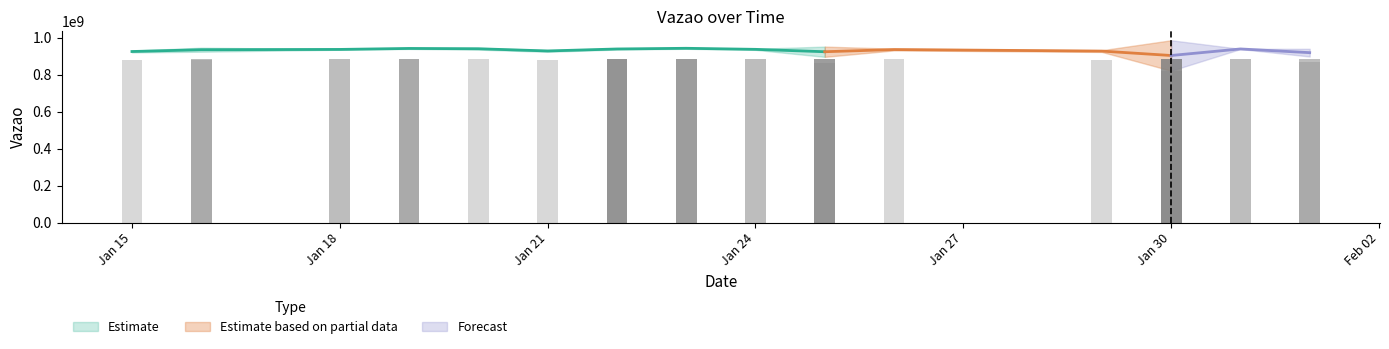

What value does the data have at 2024-01-30?

884756111.5